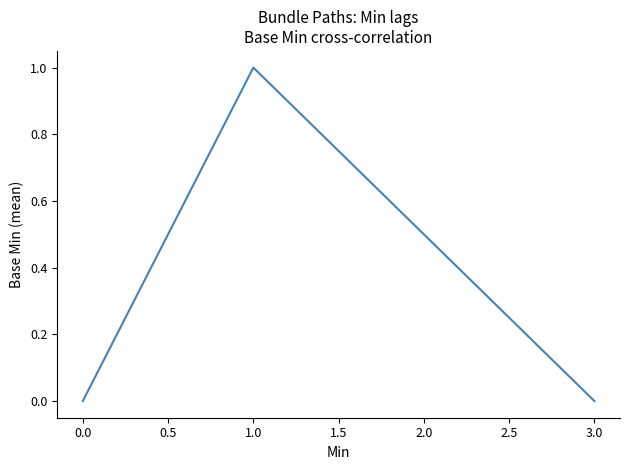

Does the chart display data point markers on the line(s)?

No